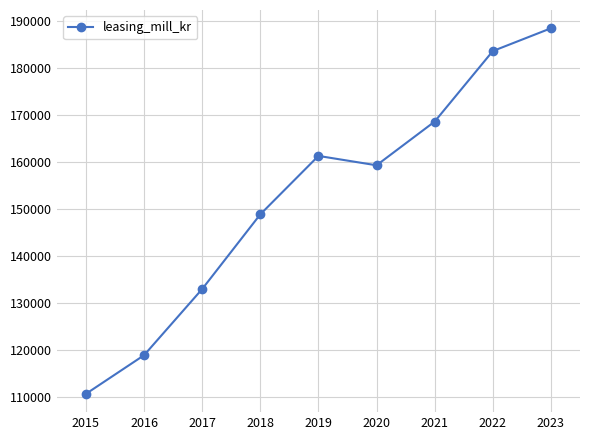

Where is the first local maximum?

2019